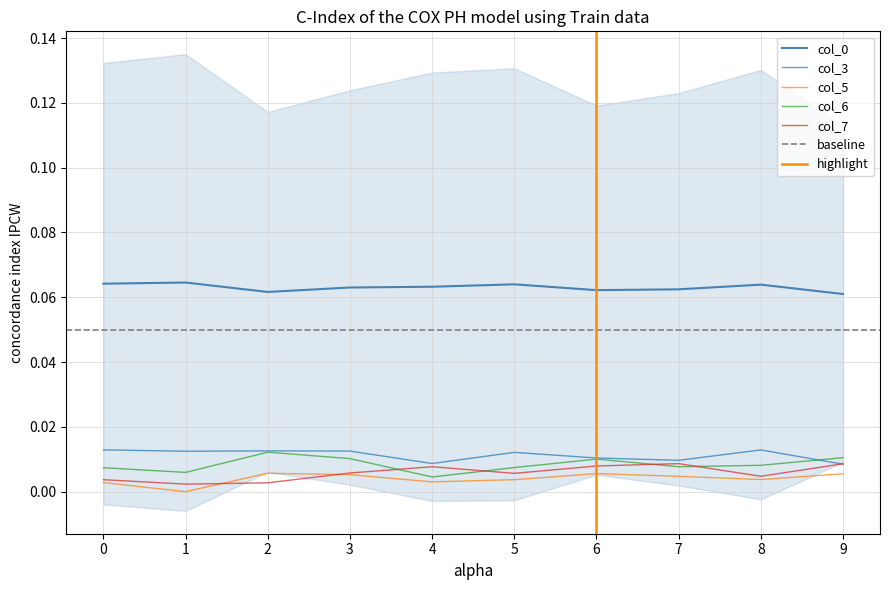

Is it true that 3 equals 0.0 at 1?

True